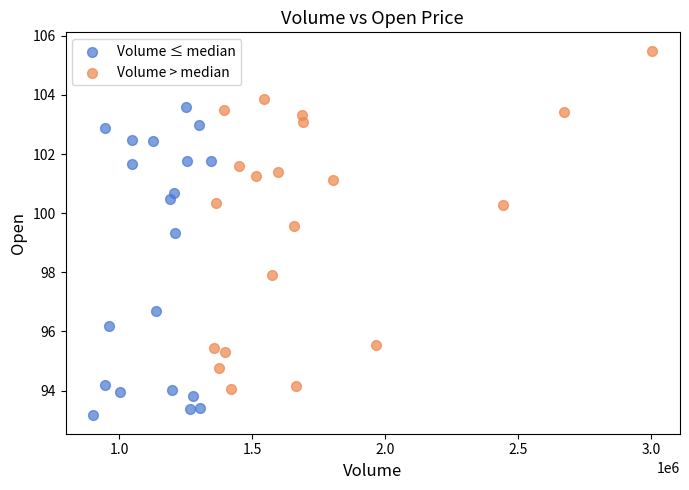

Which series reaches the maximum Y coordinate?

Volume > median